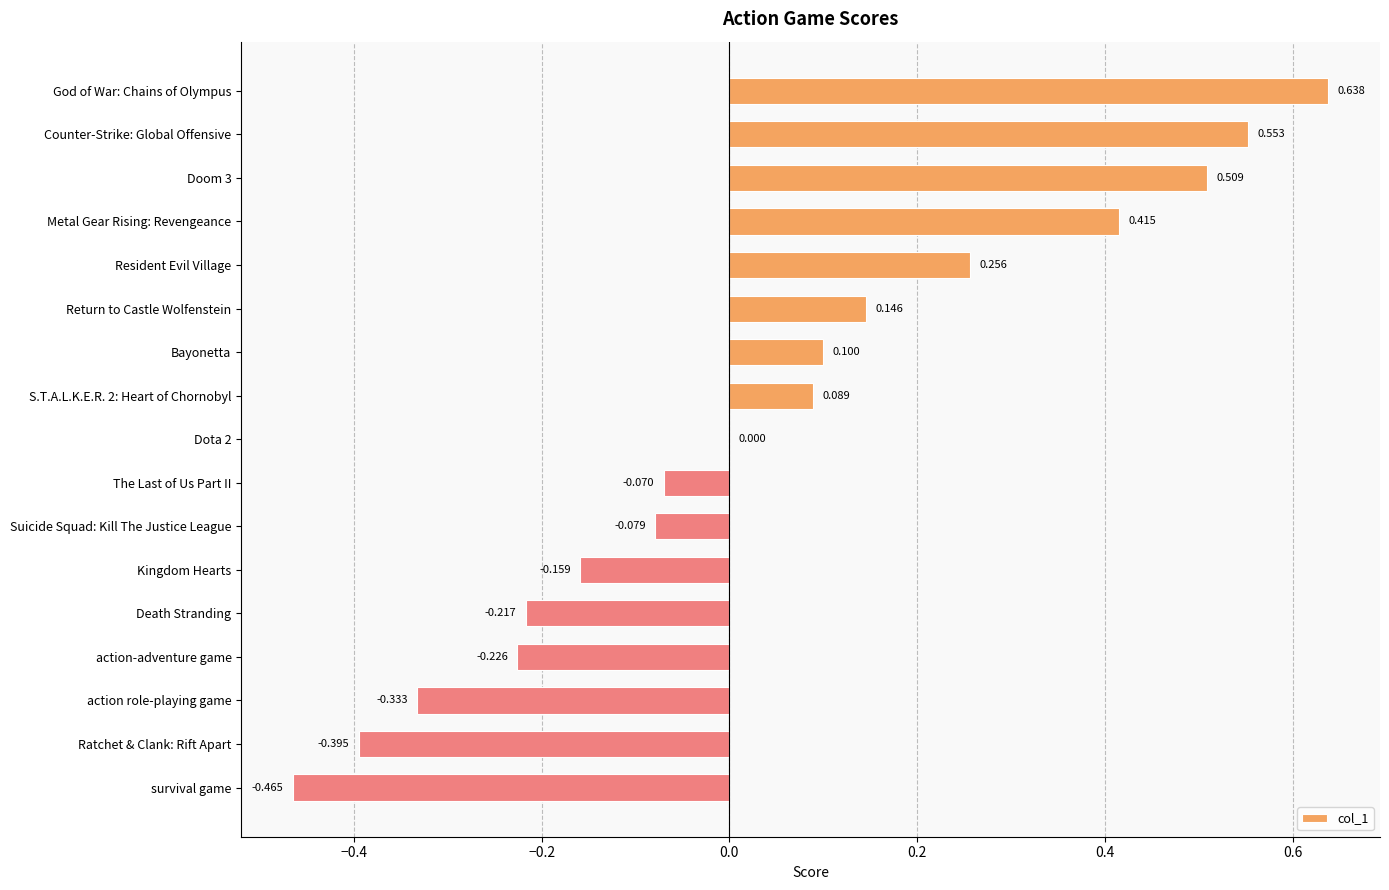

Which has a higher value, The Last of Us Part II or God of War: Chains of Olympus?

God of War: Chains of Olympus